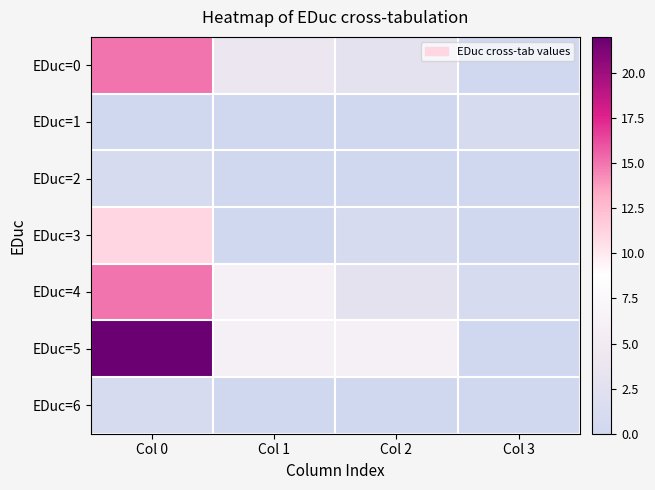

Reading left to right, what are all the values shown in this chart?

EDuc=0: Col 0=15	Col 1=4	Col 2=3	Col 3=0
EDuc=1: Col 0=0	Col 1=0	Col 2=0	Col 3=1
EDuc=2: Col 0=1	Col 1=0	Col 2=0	Col 3=0
EDuc=3: Col 0=11	Col 1=0	Col 2=1	Col 3=0
EDuc=4: Col 0=15	Col 1=6	Col 2=3	Col 3=1
EDuc=5: Col 0=22	Col 1=6	Col 2=6	Col 3=0
EDuc=6: Col 0=1	Col 1=0	Col 2=0	Col 3=0